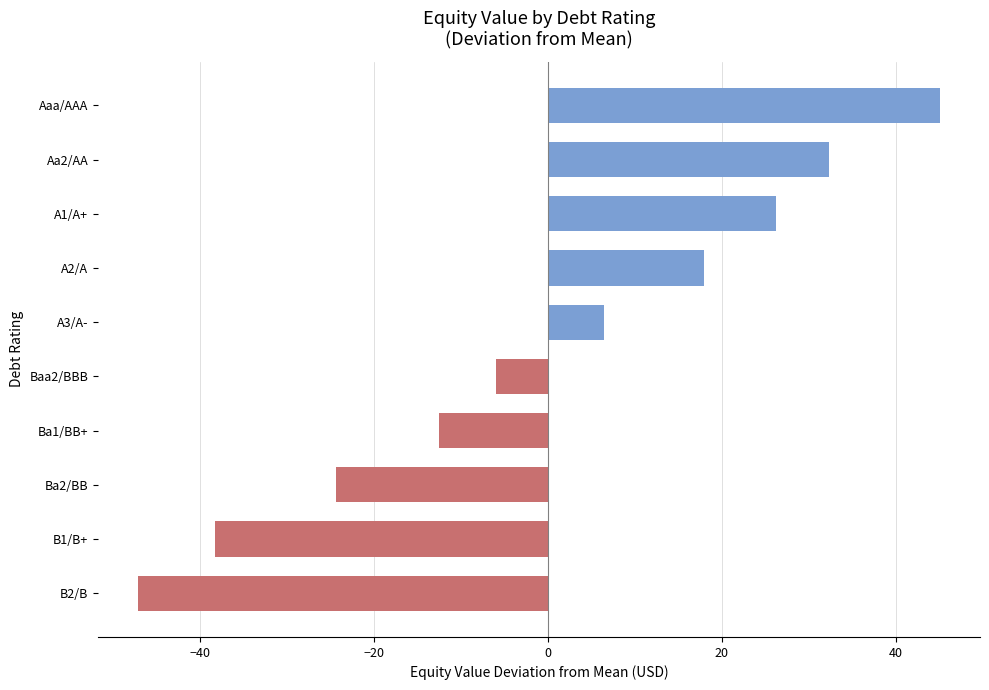

Reading top to bottom, extract all data points from this chart.

45.1	32.4	26.3	18.0	6.5	-6.0	-12.5	-24.3	-38.3	-47.1